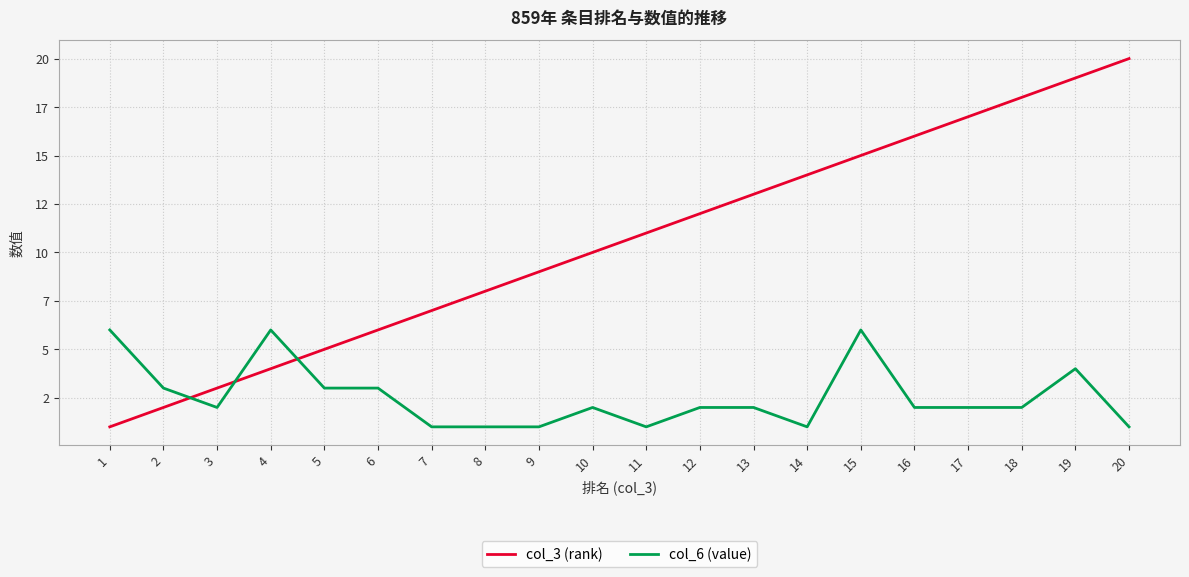

True or false: col_3 (rank) has more than 0 interior local peaks.

False